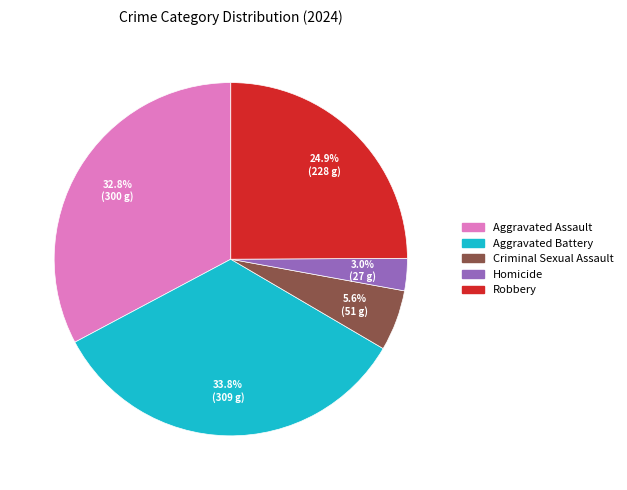

Rank the categories by value from highest to lowest.

Aggravated Battery, Aggravated Assault, Robbery, Criminal Sexual Assault, Homicide